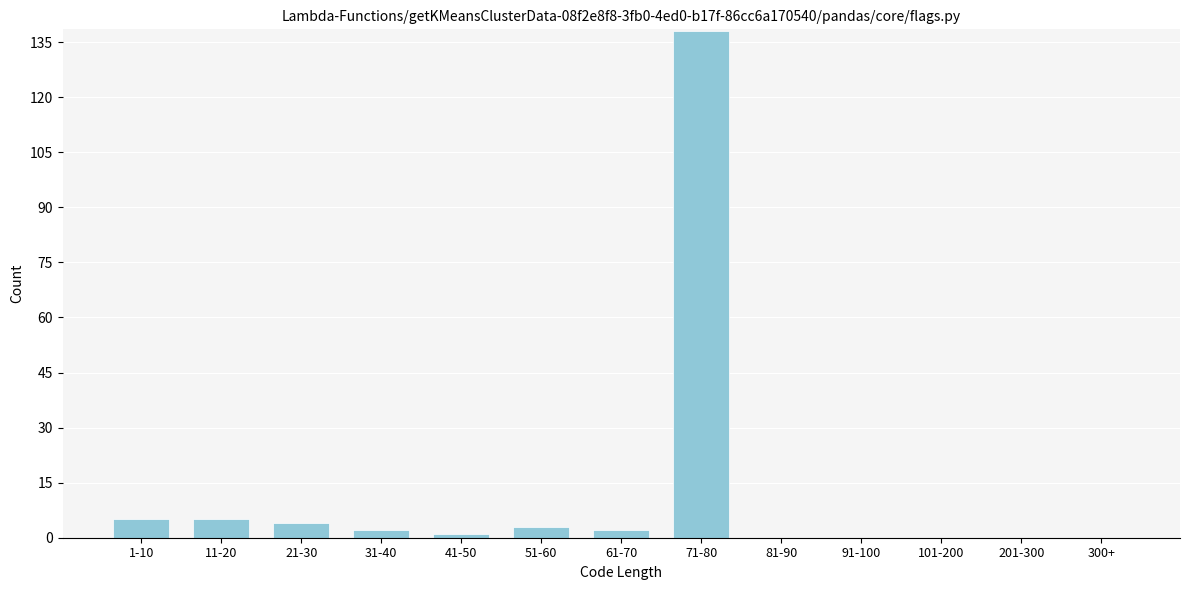

Reading left to right, transcribe all the data shown in this chart.

1-10=5	11-20=5	21-30=4	31-40=2	41-50=1	51-60=3	61-70=2	71-80=138	81-90=0	91-100=0	101-200=0	201-300=0	300+=0